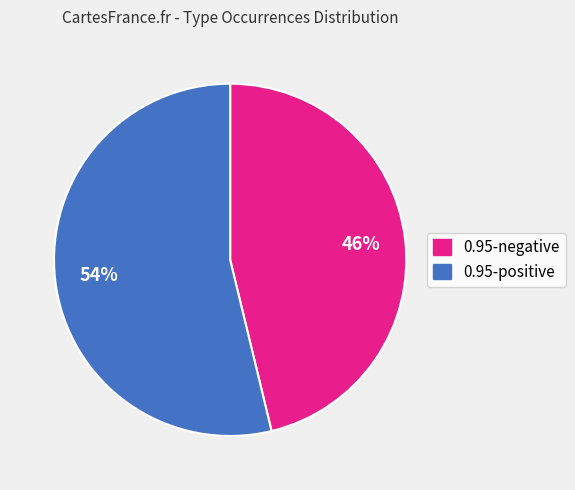

True or false: 0.95-negative accounts for 46% of the total.

True